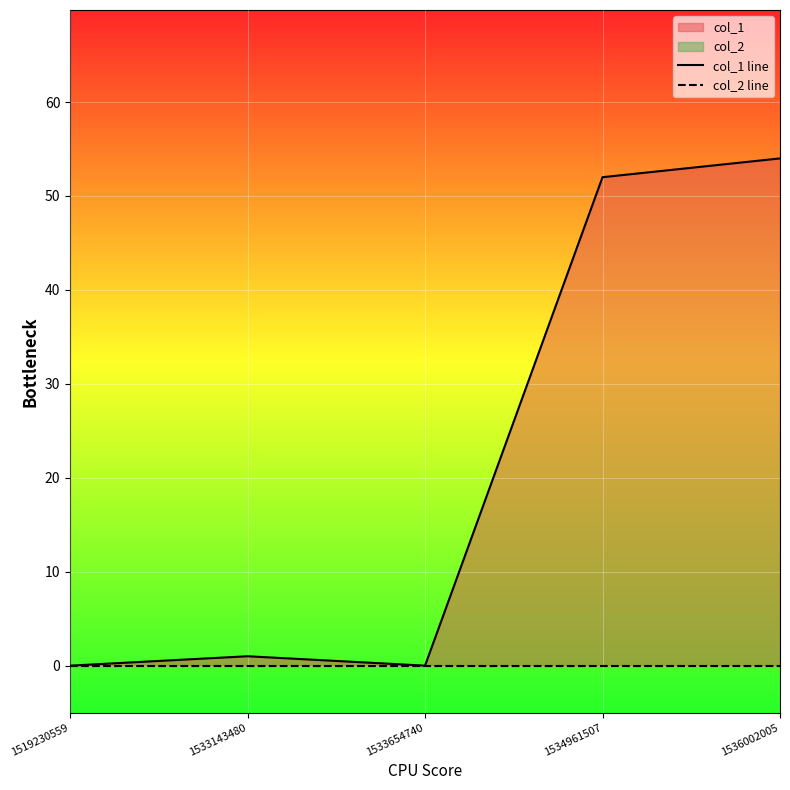

List the series in order of their peak value, lowest first.

col_2 line, col_1 line